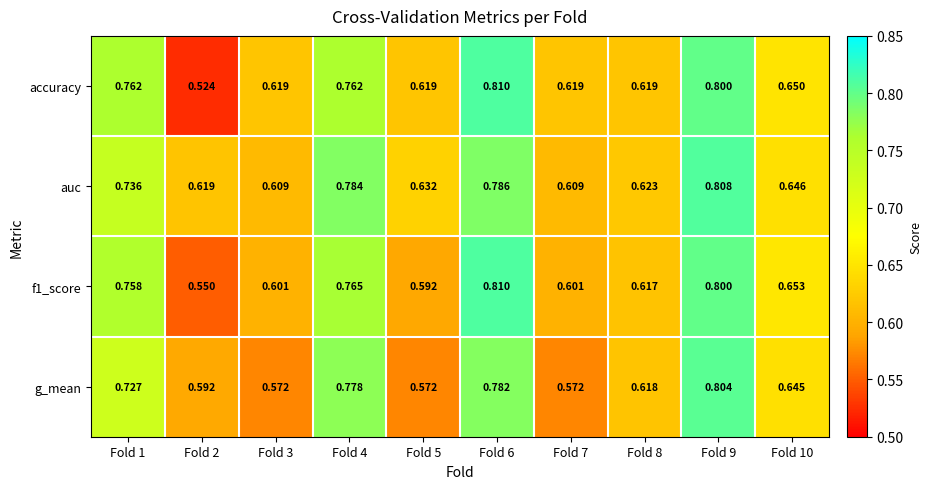

Which series has the largest total across all categories?

auc